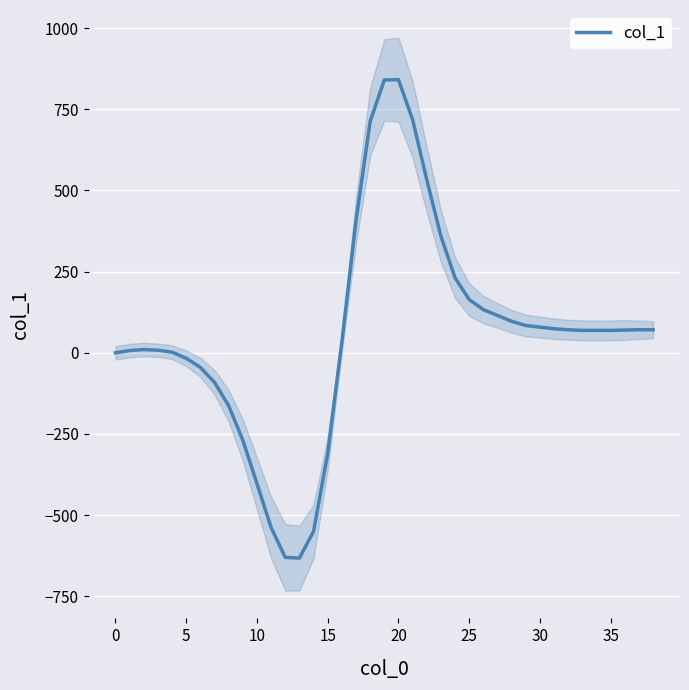

What is the average value?

59